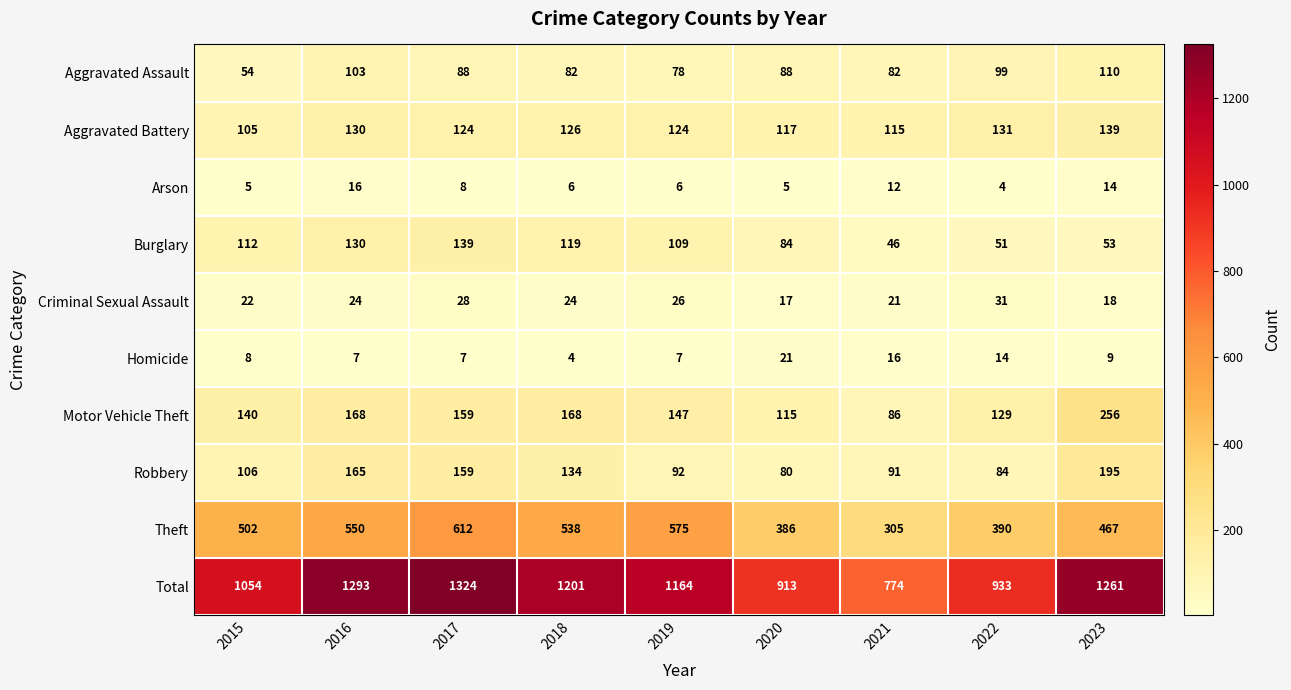

The Aggravated Battery series shows 90 at 2016. True or false?

False